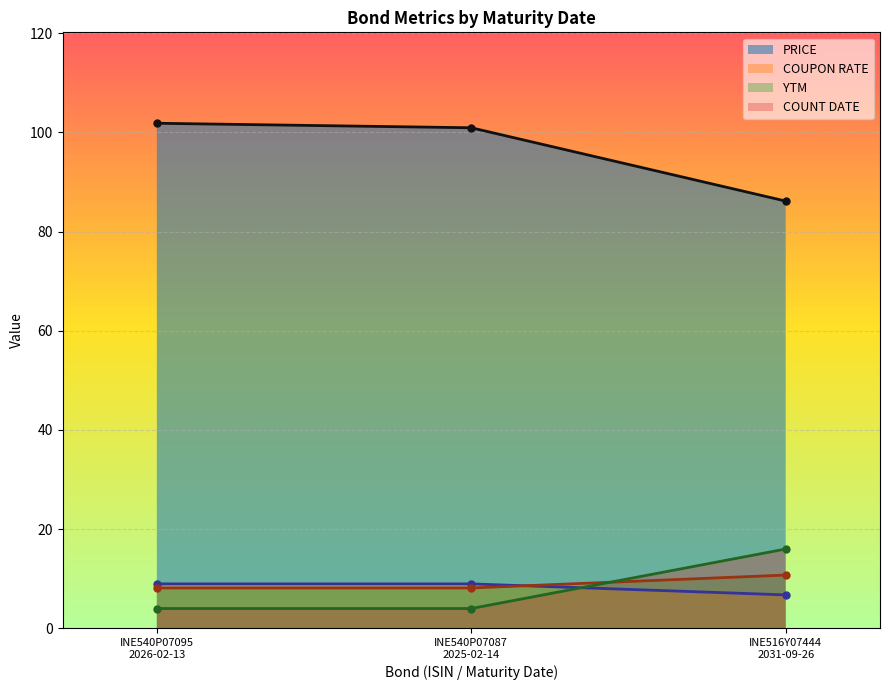

What is the sum of the COUNT DATE values at INE516Y07444
2031-09-26 and INE540P07087
2025-02-14?

20.0